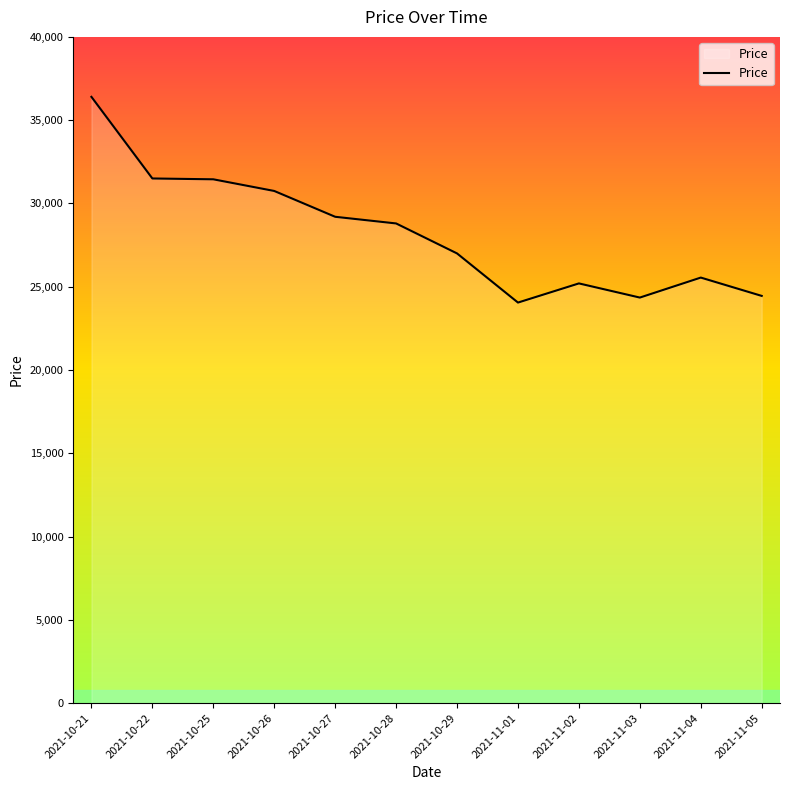

What is the smallest value displayed?

24050